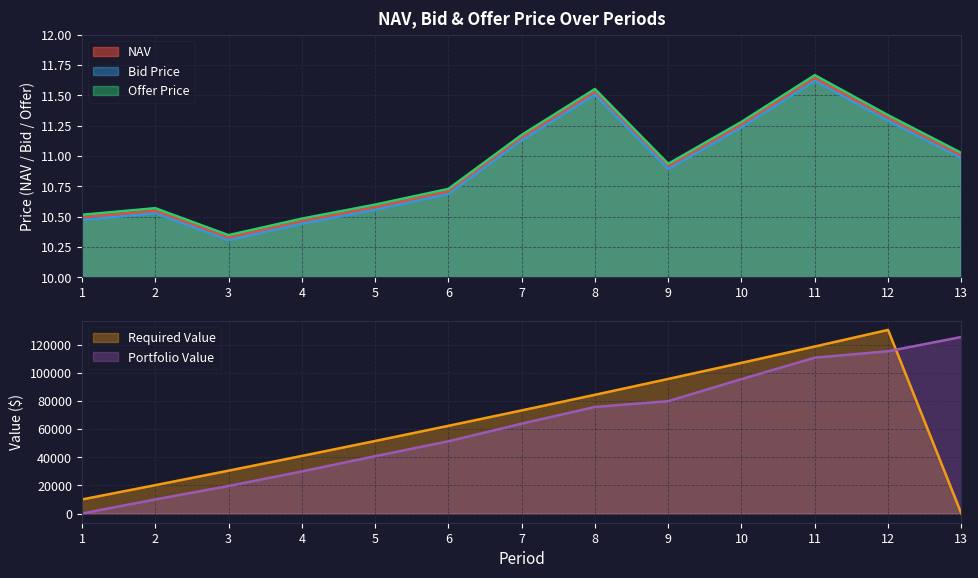

What is the maximum value for Offer Price?

11.7